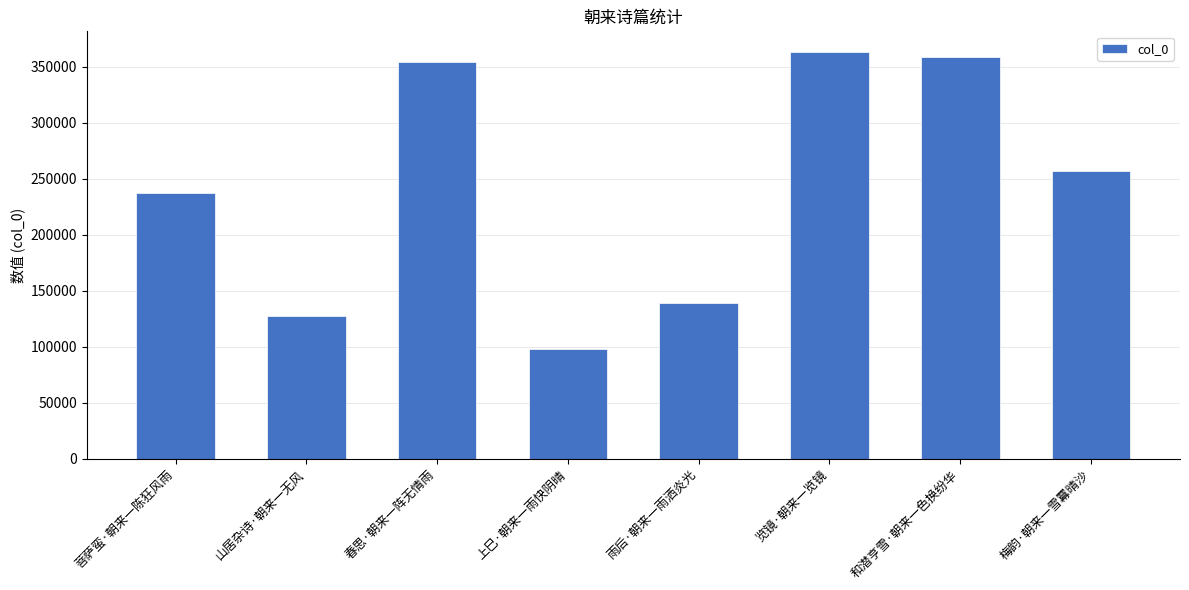

What is the difference between the maximum and minimum values?

265034